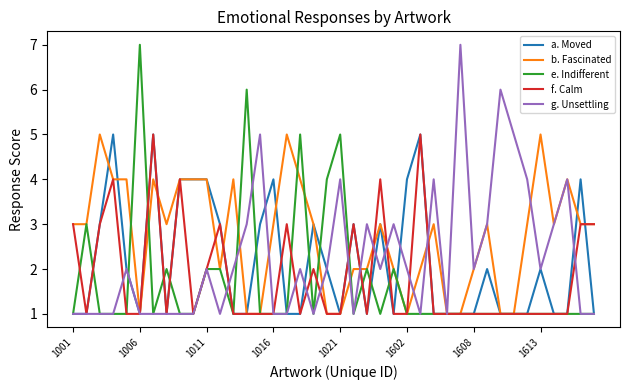

How many lines are shown in the chart?

5